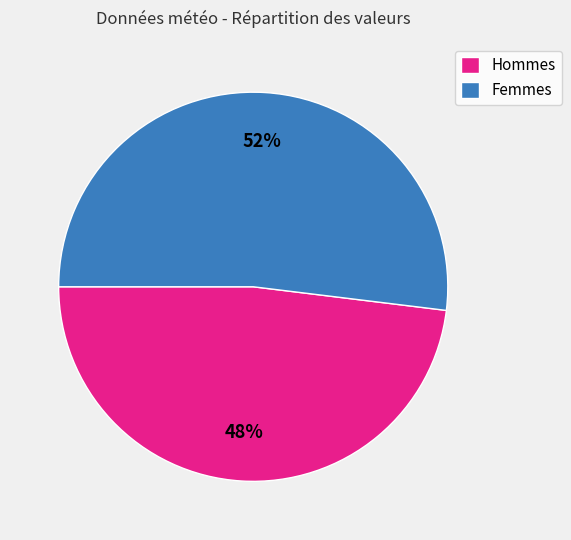

Is there a majority slice in this chart?

Yes